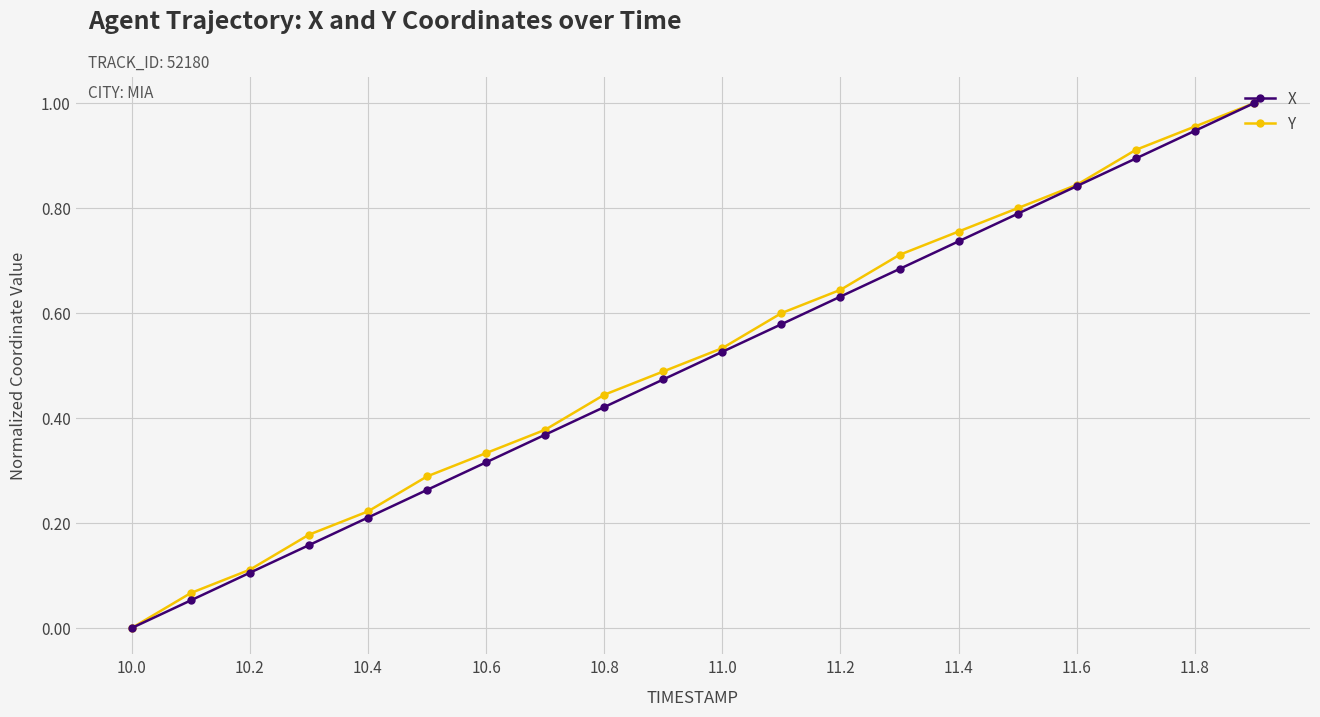

True or false: Y has more than 0 interior local peaks.

False